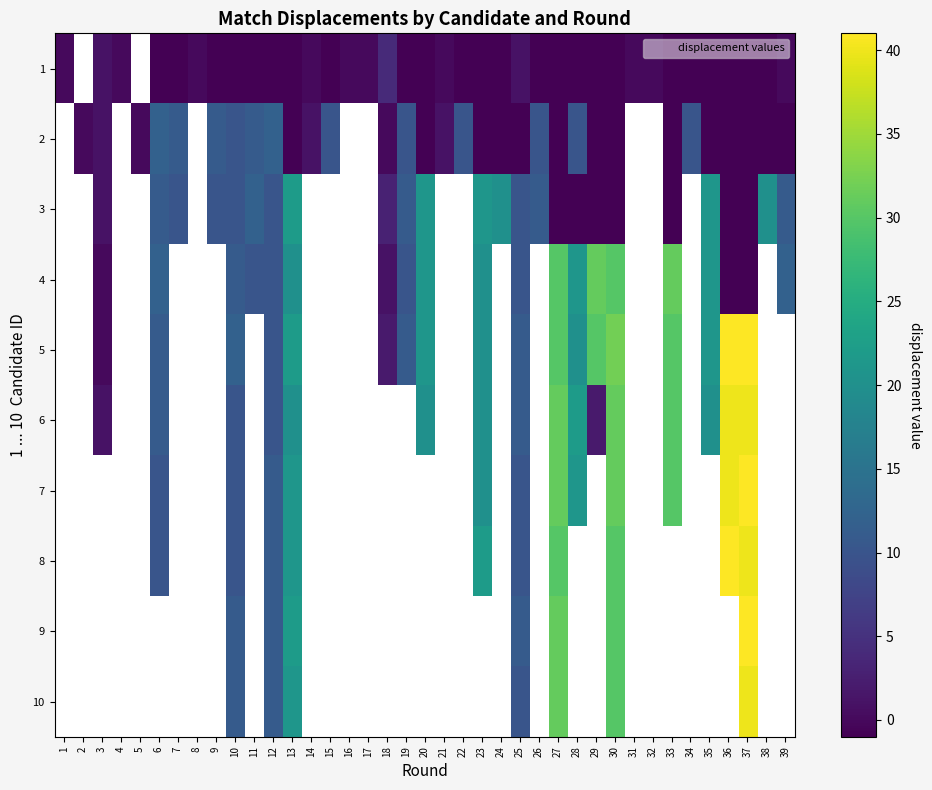

At which category is the sum across all series the highest?

37